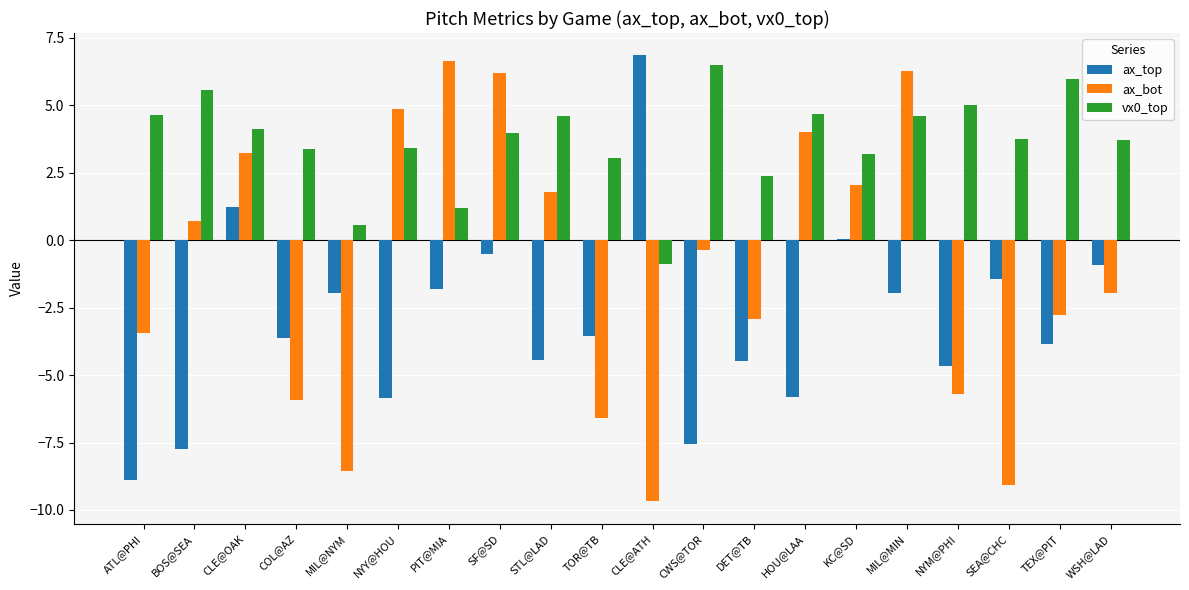

What is the maximum value for vx0_top?

6.5